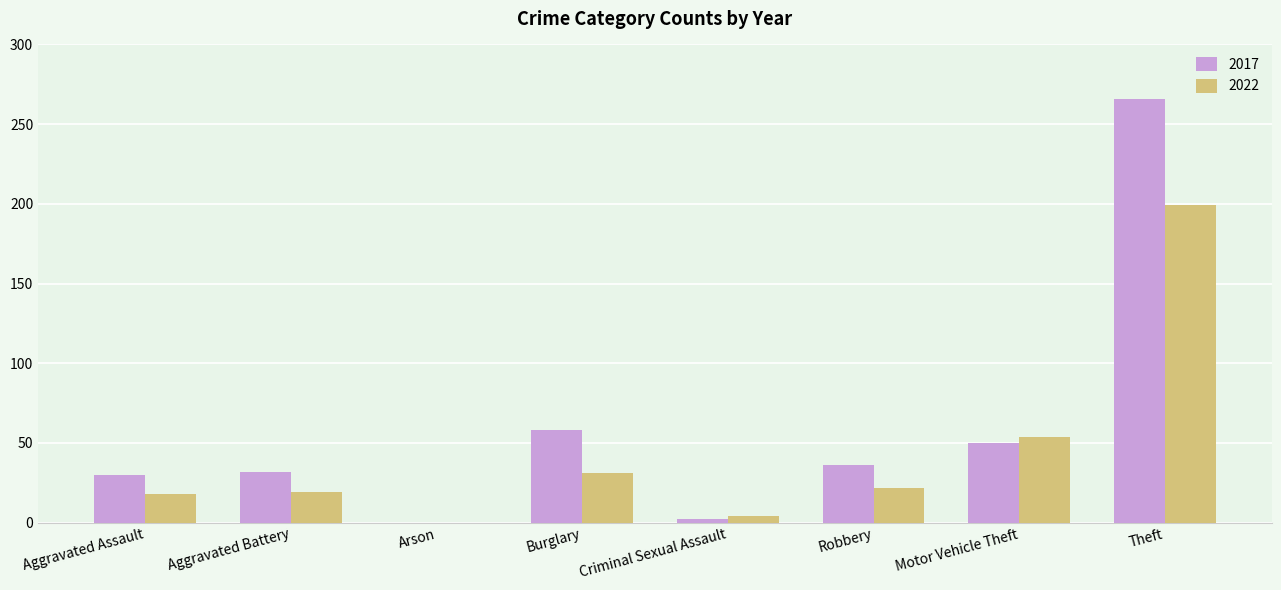

The 2022 series shows 333 at Theft. True or false?

False